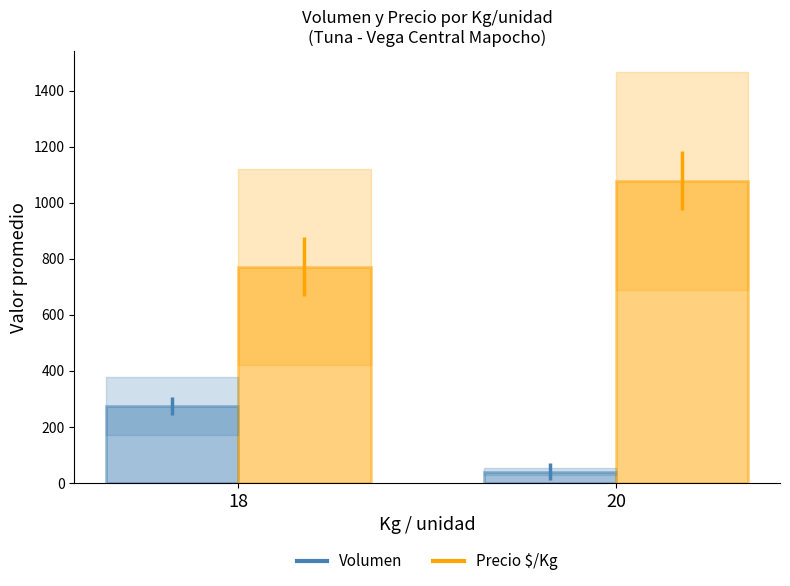

What is the value of the Volumen bar at the 2nd from the left?

40.7